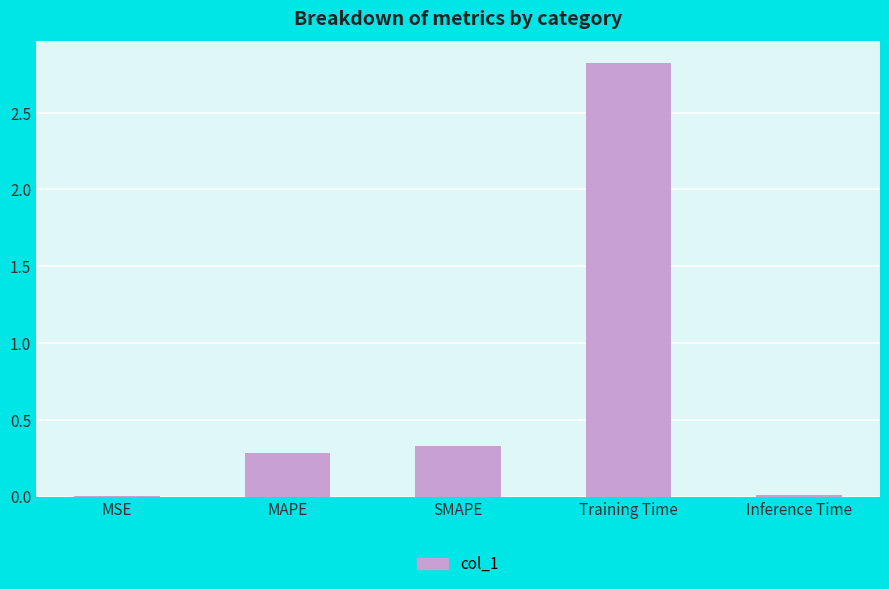

Approximately how many times larger is the value at SMAPE compared to Training Time?

0.1